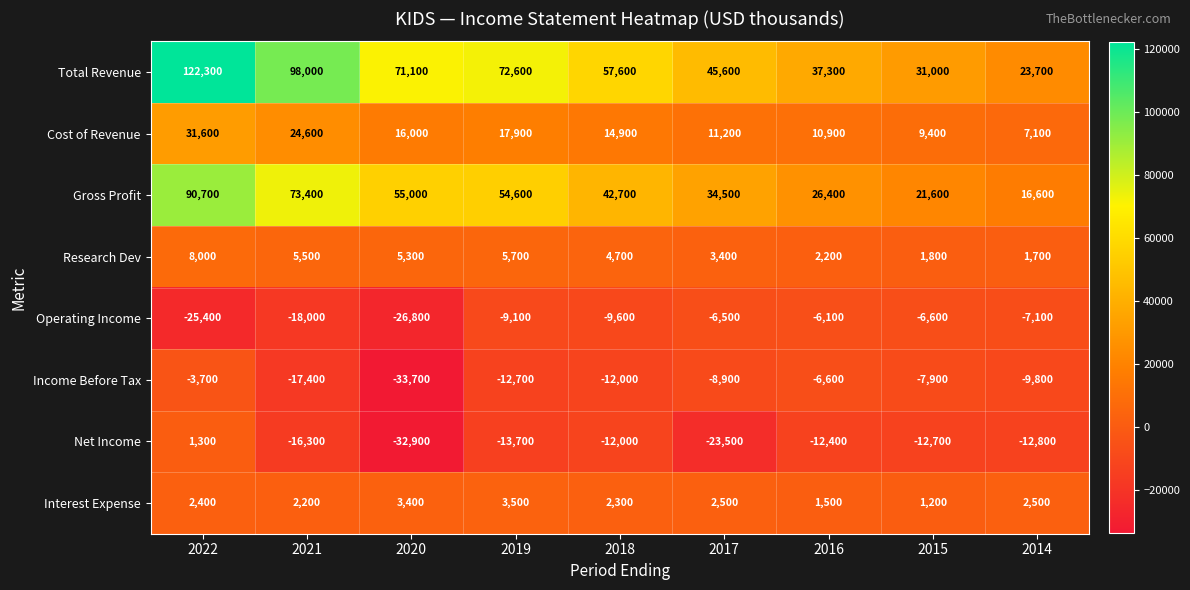

What is the difference between the maximum and minimum values in the Gross Profit series?

74100